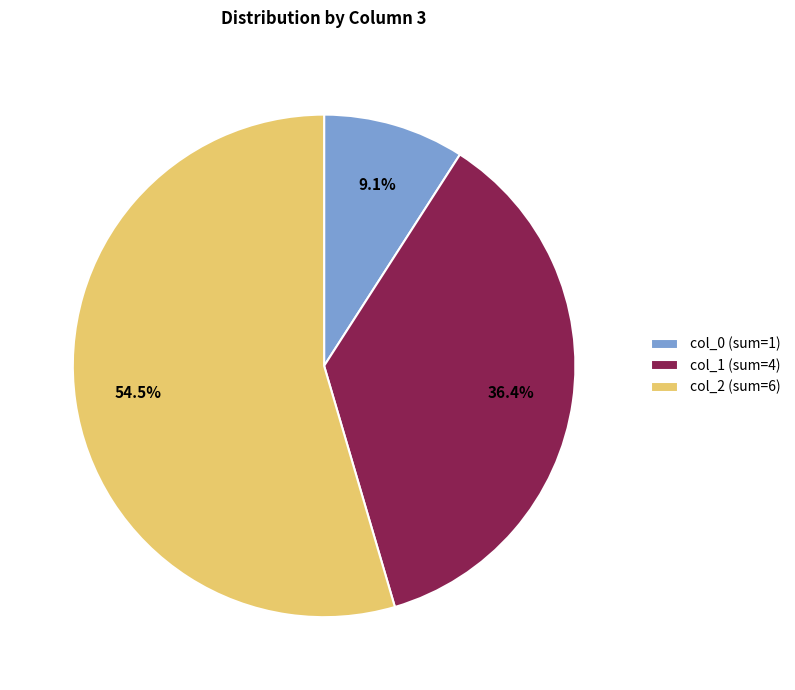

What portion of the pie excludes col_0 (sum=1)?

90.9%